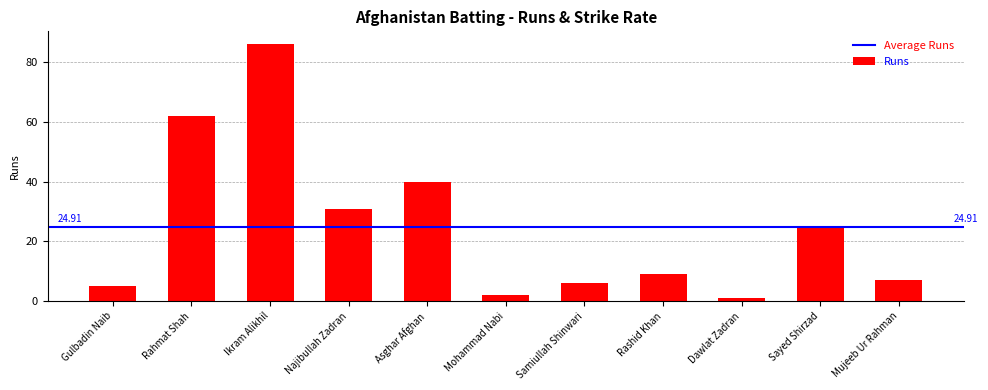

Approximately how many times larger is the value at Mohammad Nabi compared to Dawlat Zadran?

2.0